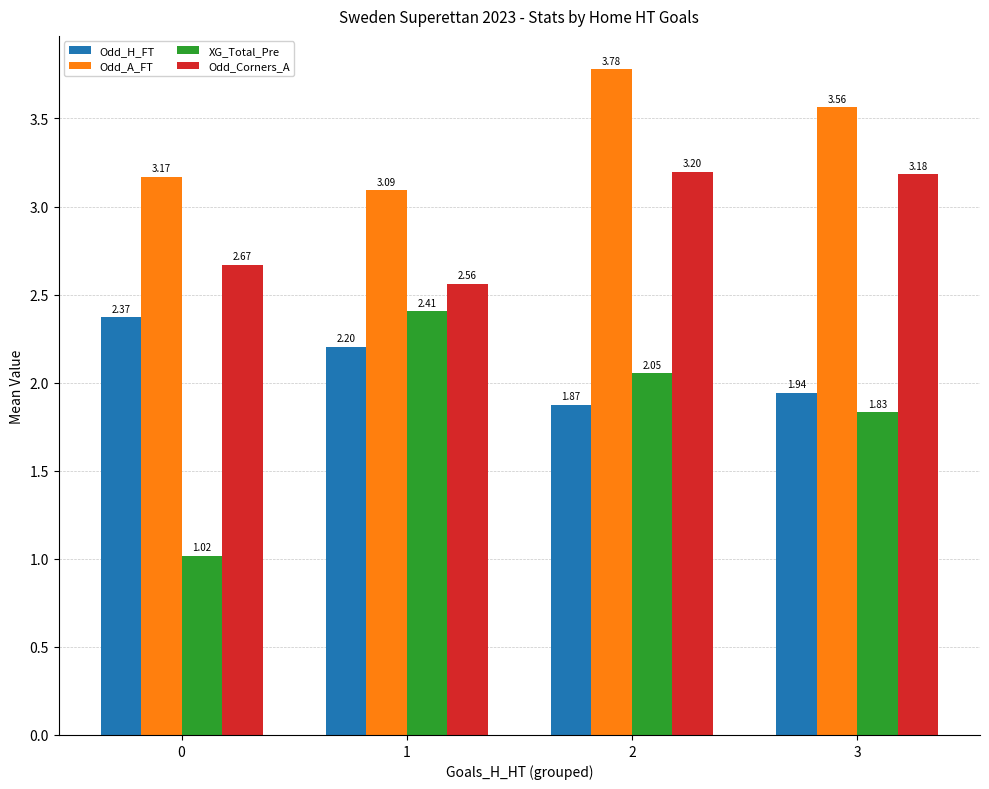

Rank the series by their average value, from highest to lowest.

Odd_A_FT, Odd_Corners_A, Odd_H_FT, XG_Total_Pre